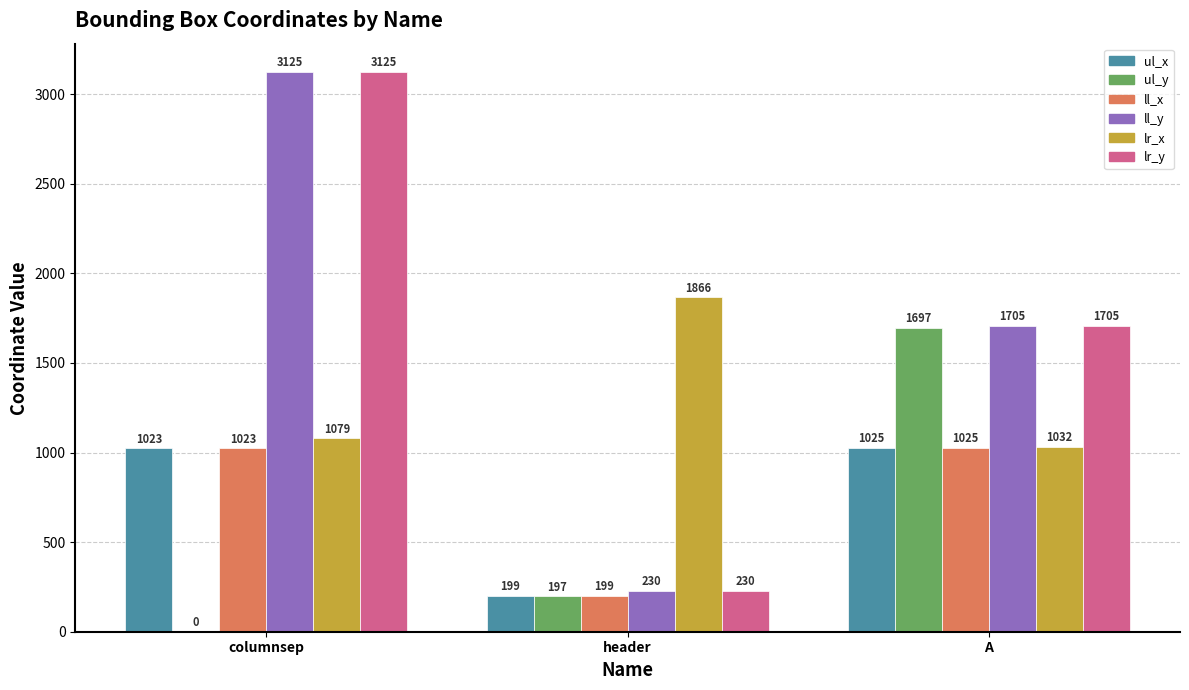

At which label does ll_y first exceed 1705?

columnsep